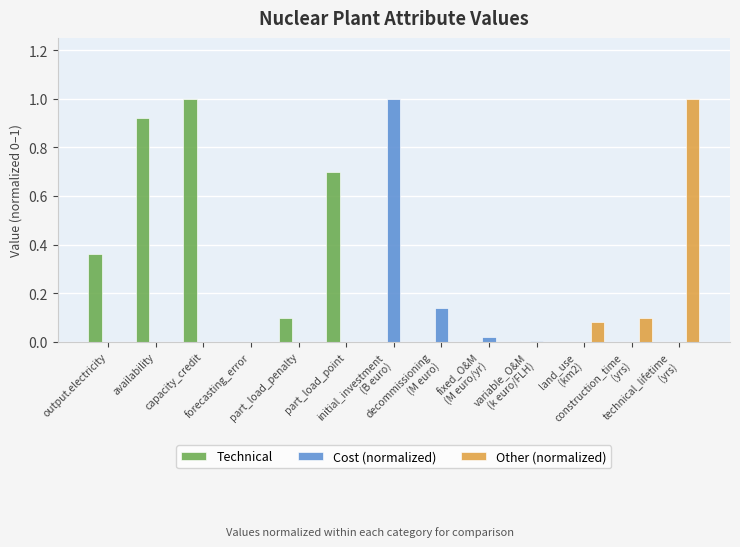

What is the sum of all Cost (normalized) values?

1.2